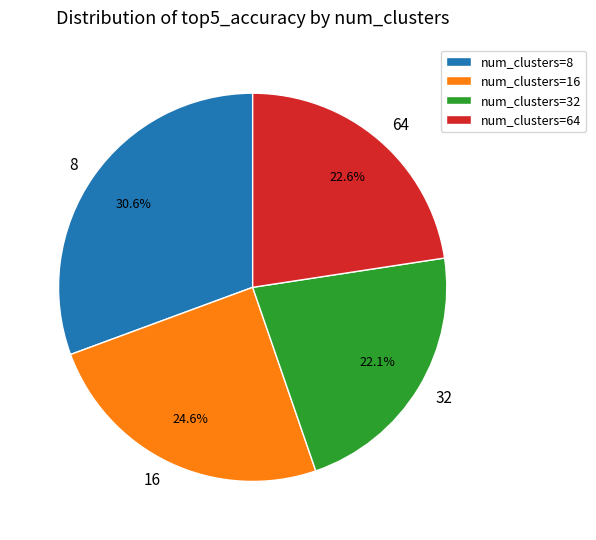

To the nearest percent, what is the average slice percentage?

25%